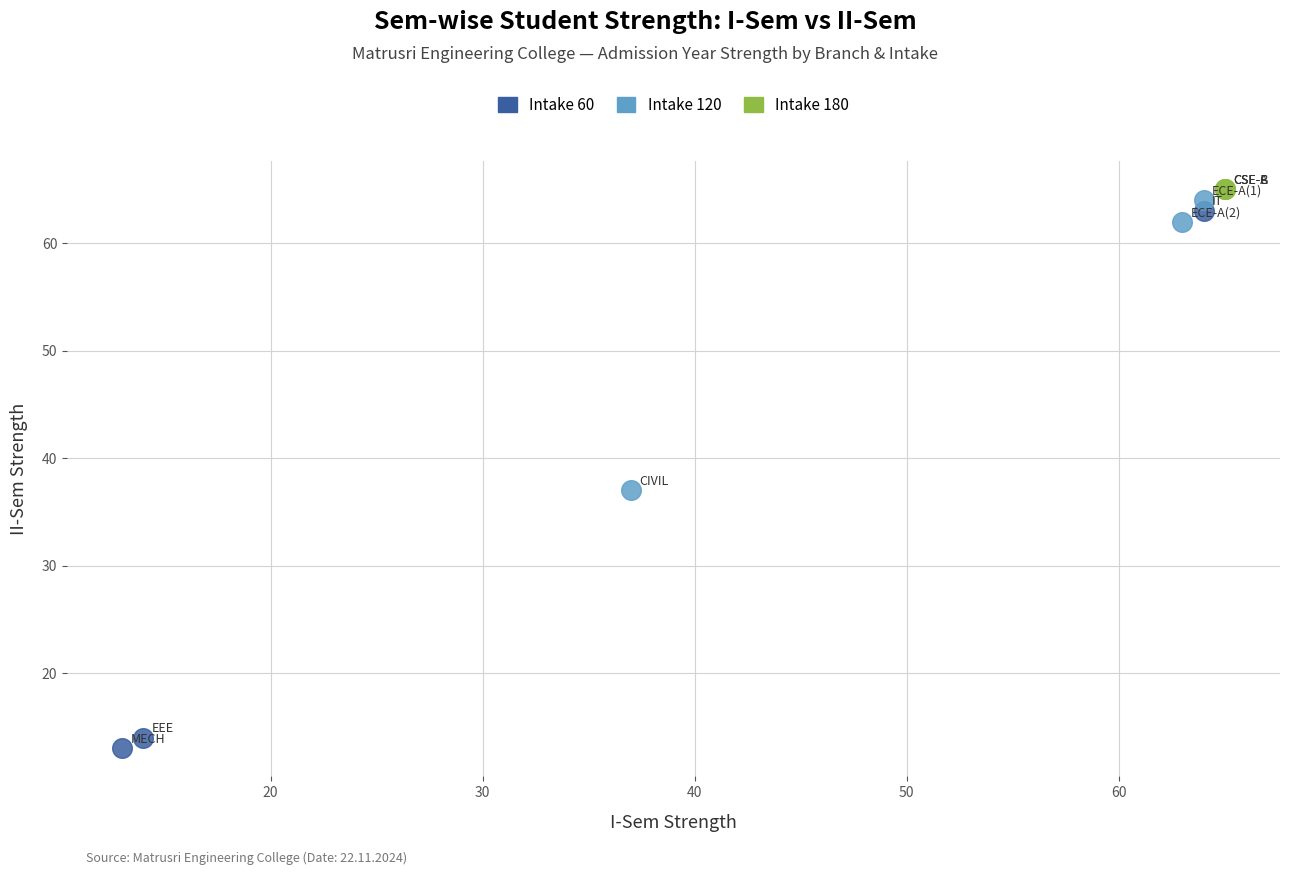

Which series contains the lowest Y value?

Intake 60